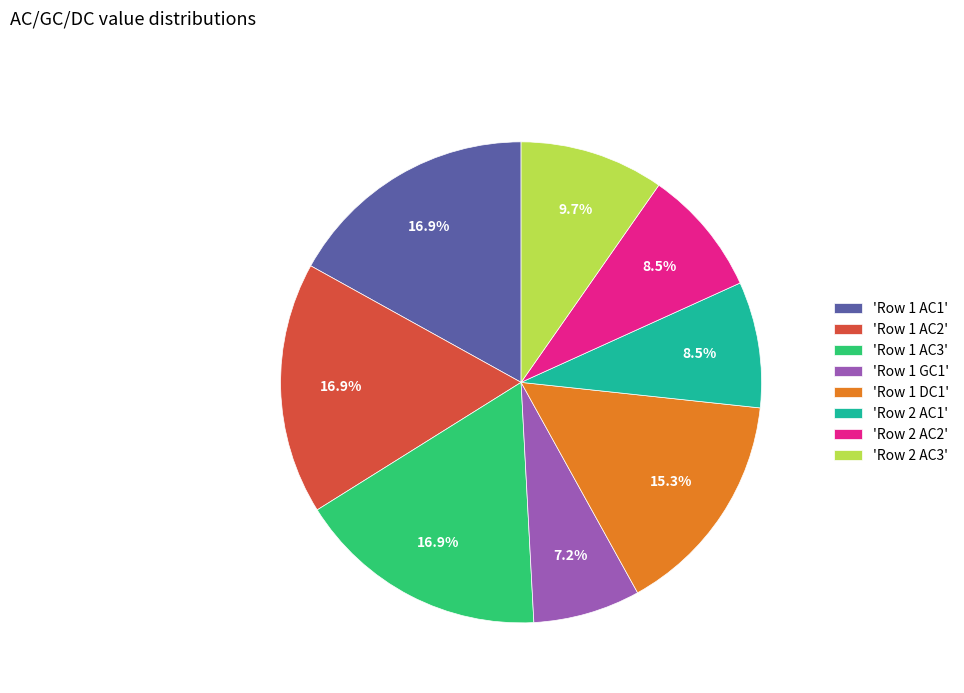

Which category has the smallest portion of the pie?

'Row 1 GC1'